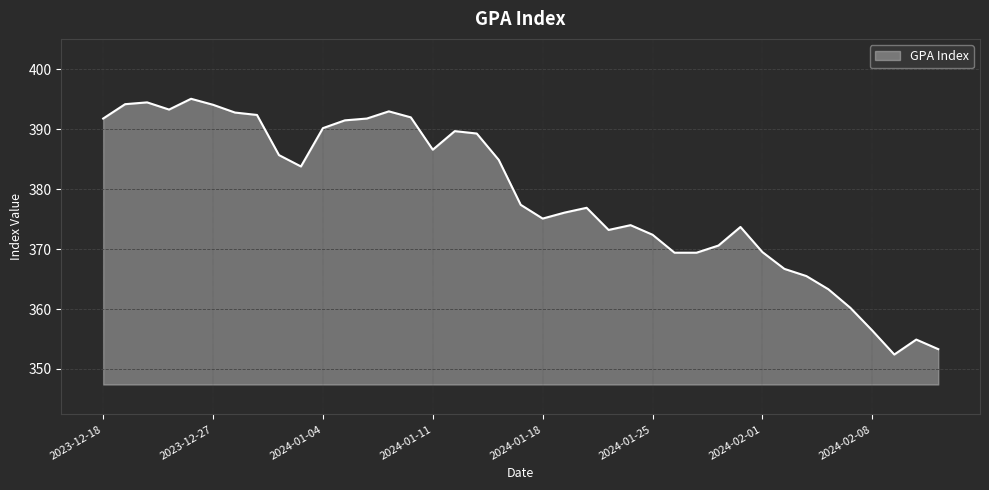

What is the minimum value shown in the chart?

352.4